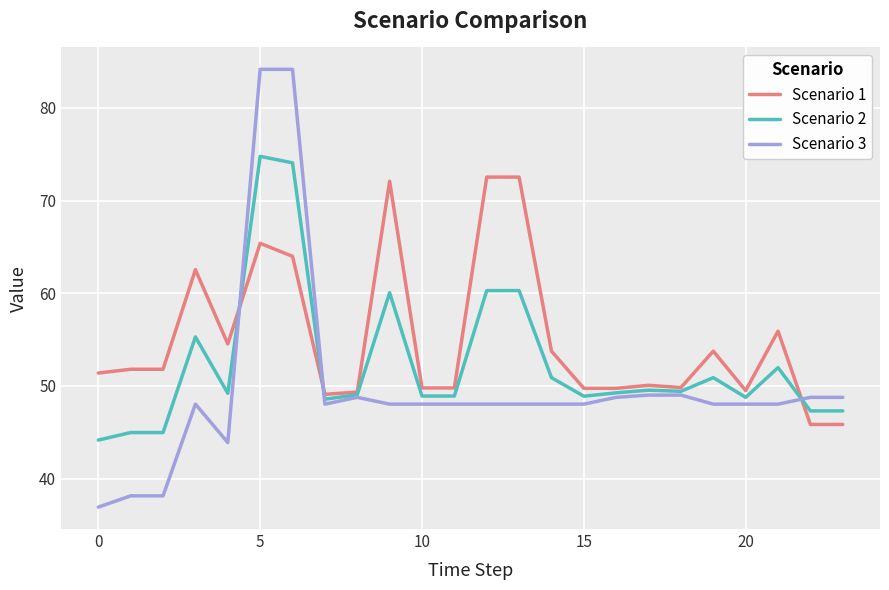

True or false: Scenario 3 and Scenario 2 intersect in this chart.

True